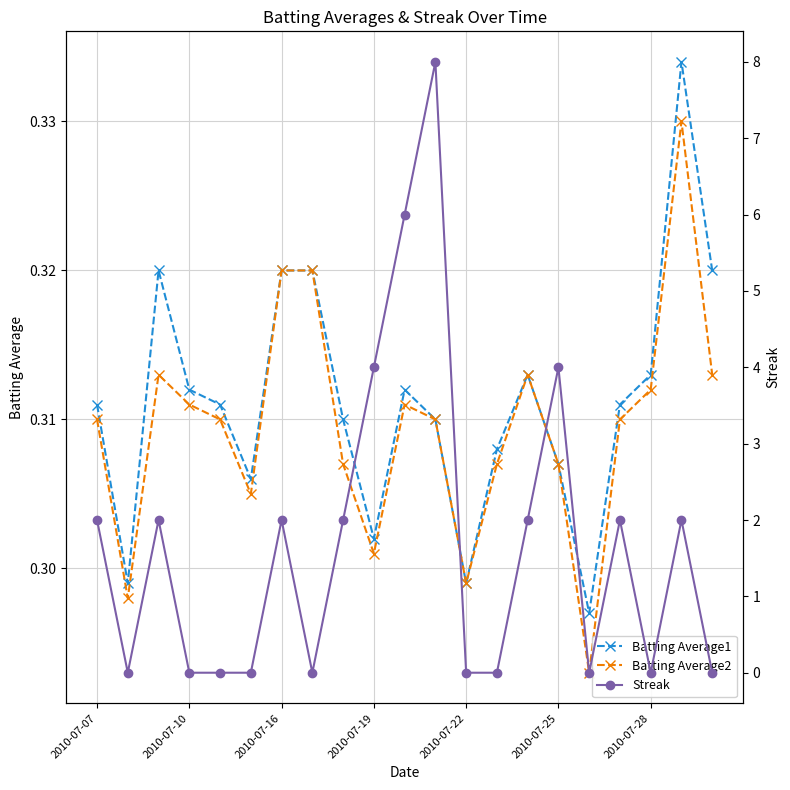

How many Batting Average2 values are between 0 and 1?

21